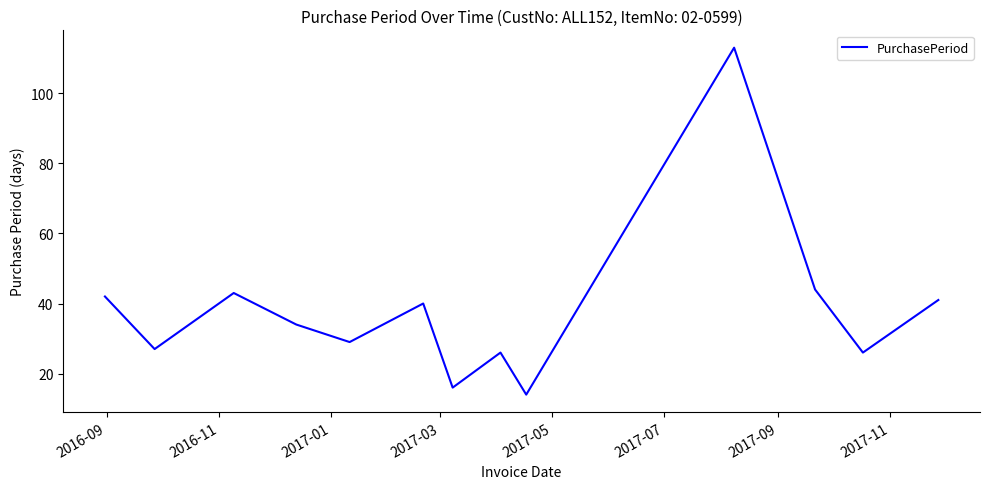

What is the difference between the maximum and minimum values?

99